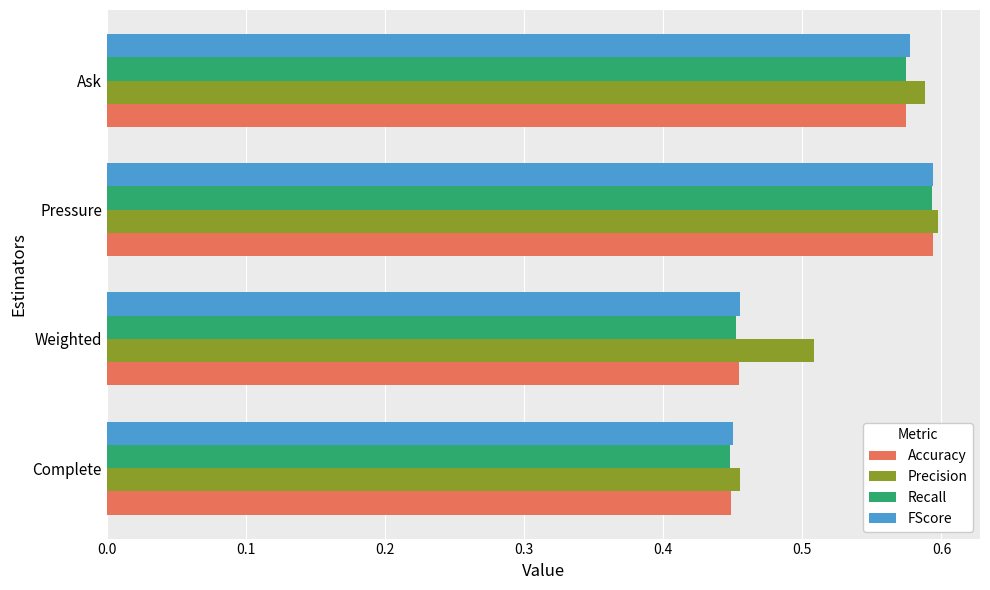

Between Weighted and Ask, which series saw the biggest shift?

FScore